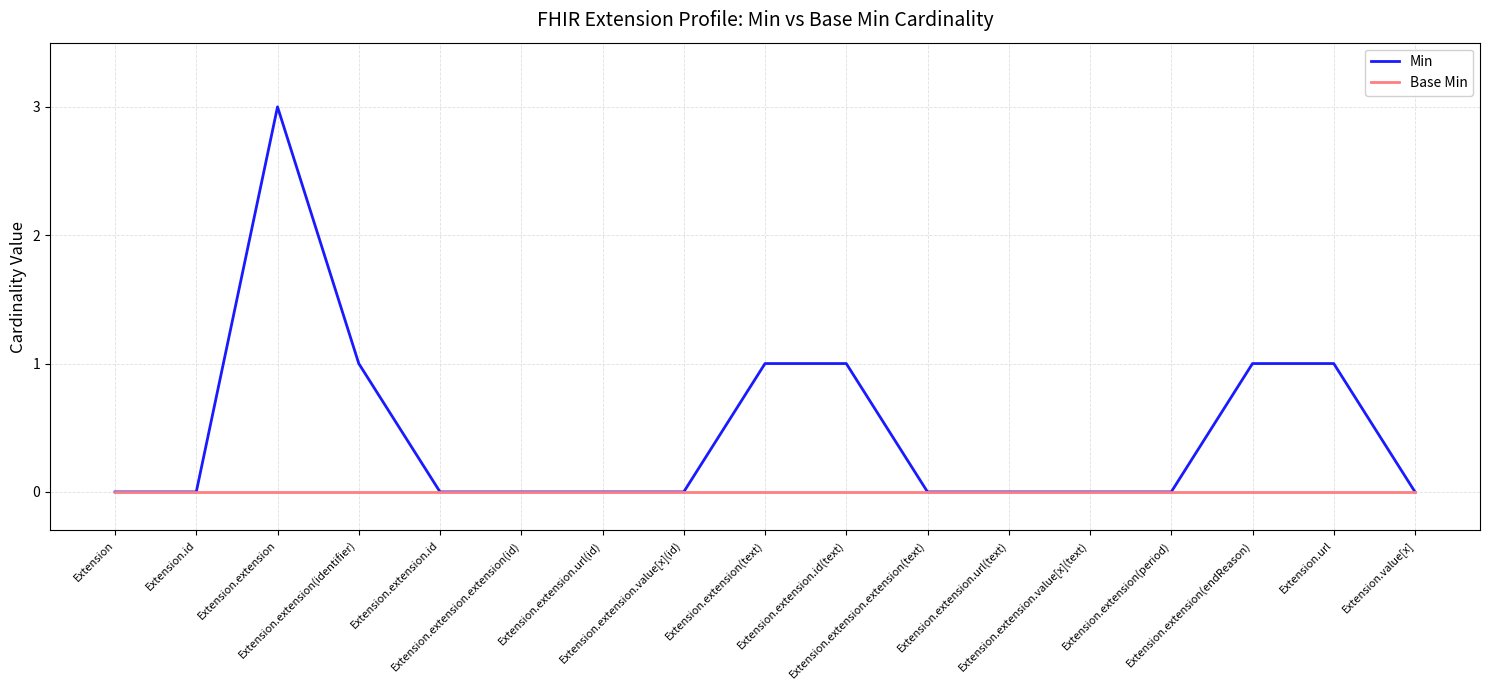

List the series in order of their peak value, lowest first.

Base Min, Min